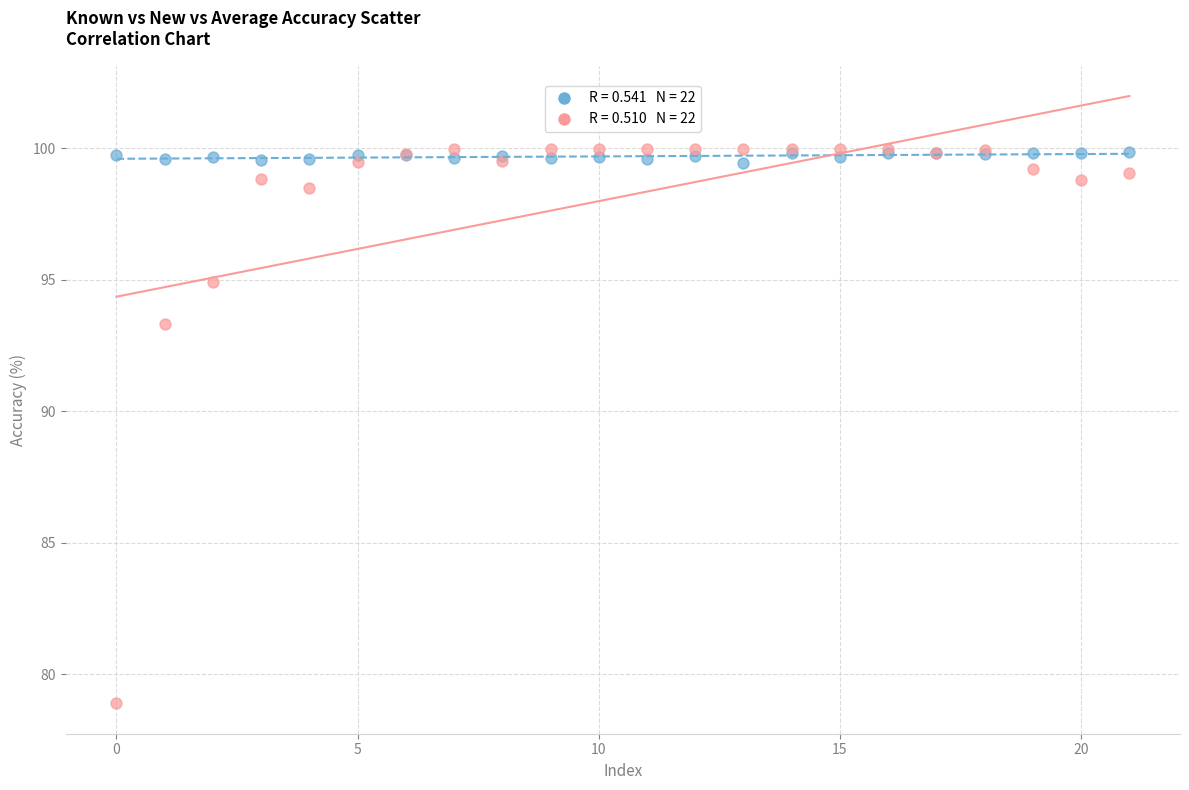

Across all series, what Y value is closest to 89?

93.3